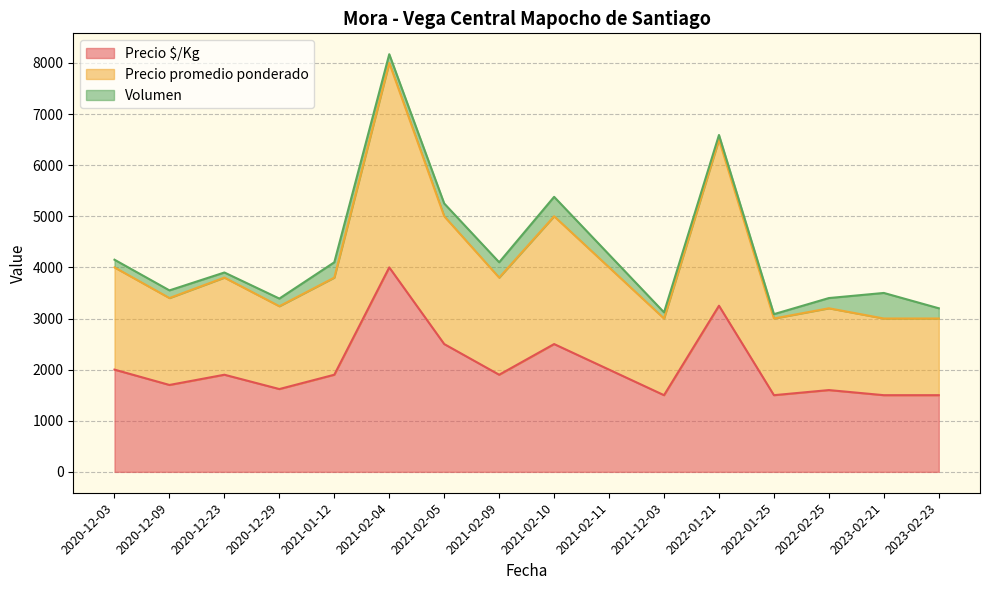

What is the difference between the maximum and second lowest values in the Precio promedio ponderado series?

2500